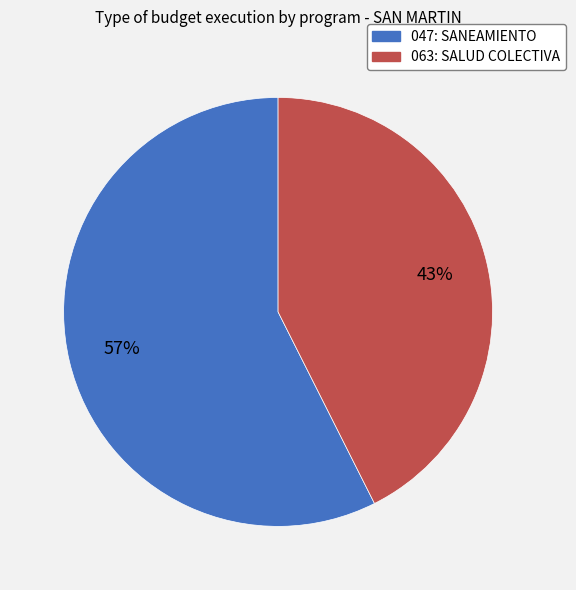

Which slice is the largest?

047: SANEAMIENTO